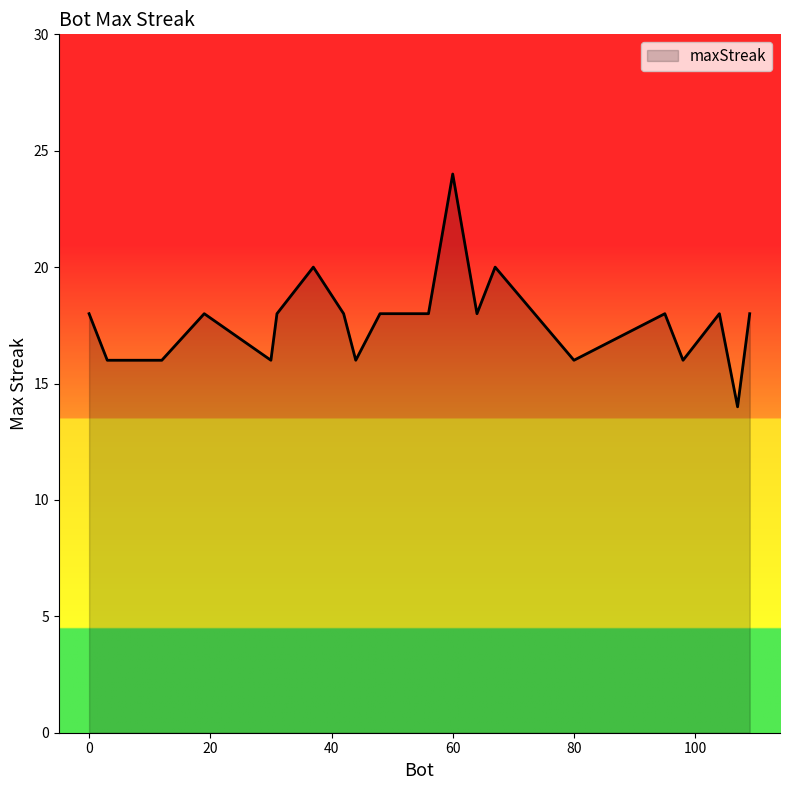

Does the chart display data point markers on the line(s)?

No